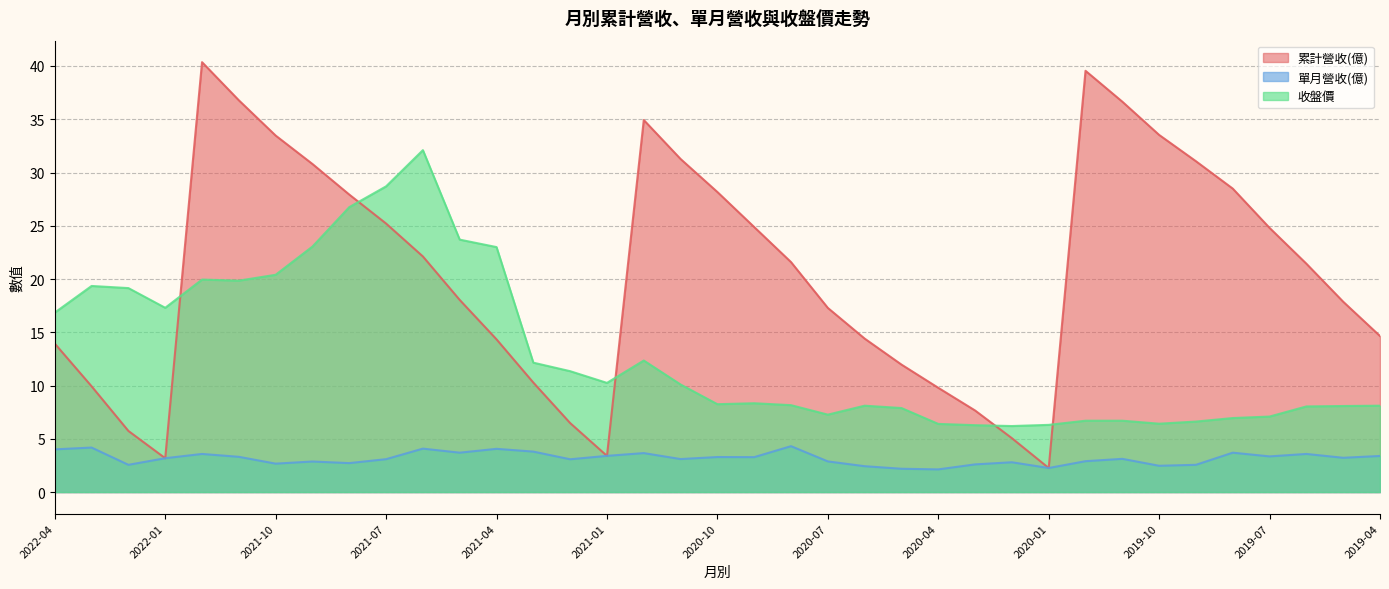

Is the value of 收盤價 at 2021-10 greater than the value of 累計營收(億) at 2020-03?

Yes